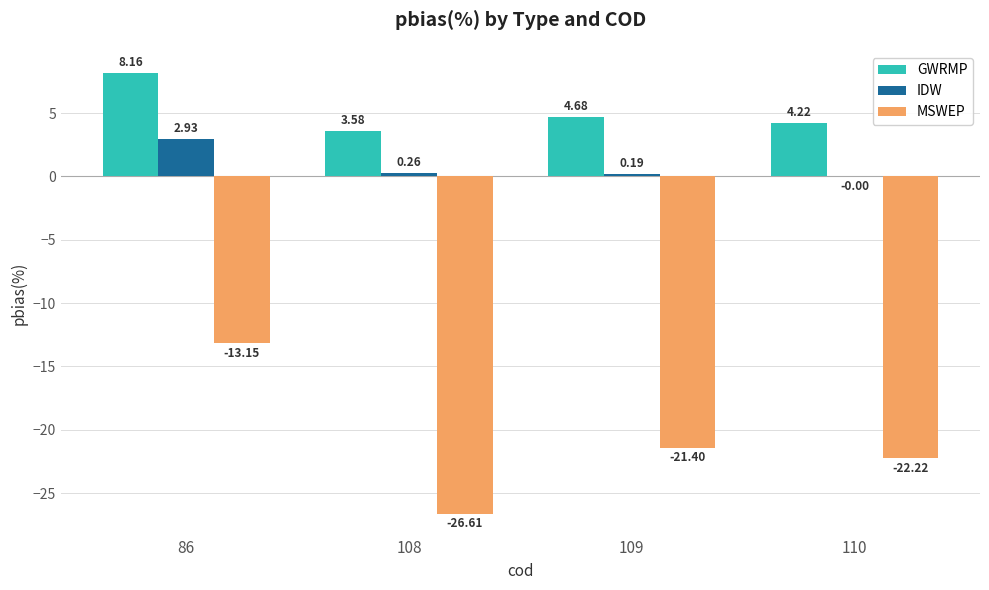

Which series has the largest range (max minus min)?

MSWEP